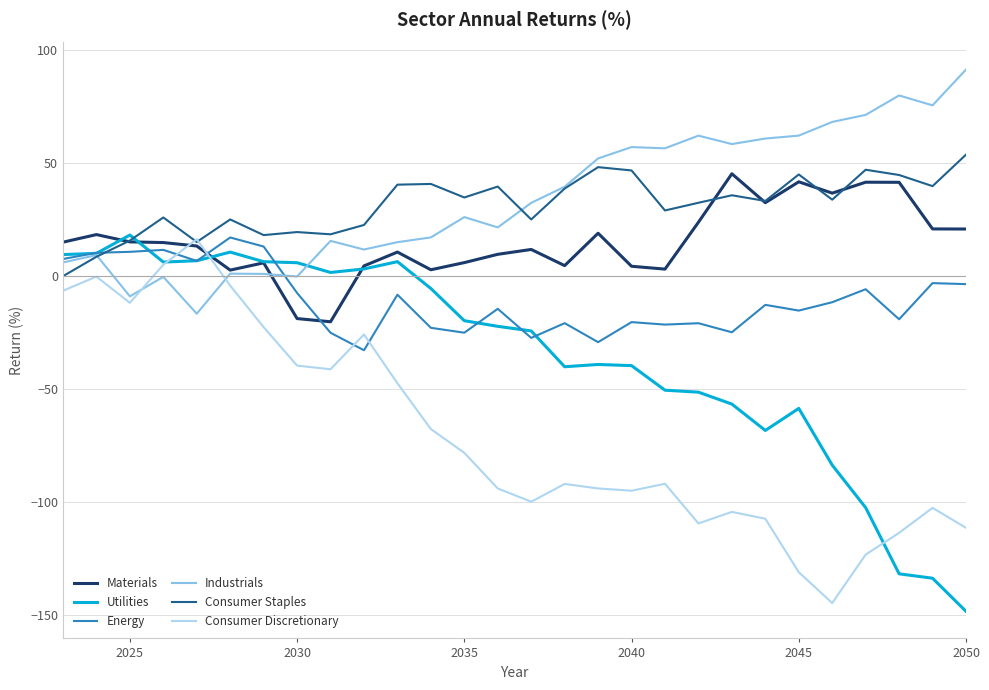

Which series ends up on top after the final intersection of Consumer Discretionary and Energy?

Energy